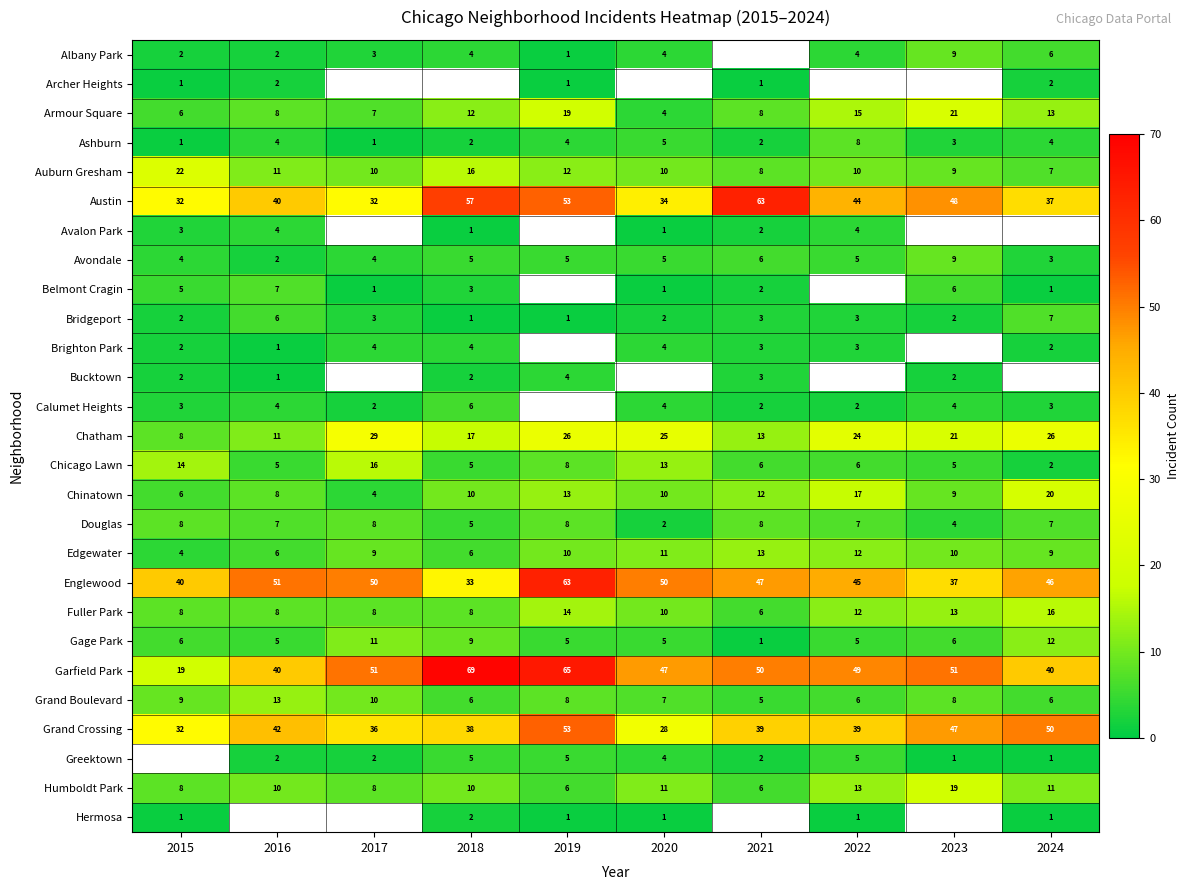

The Armour Square series shows 4 at 2020. True or false?

True